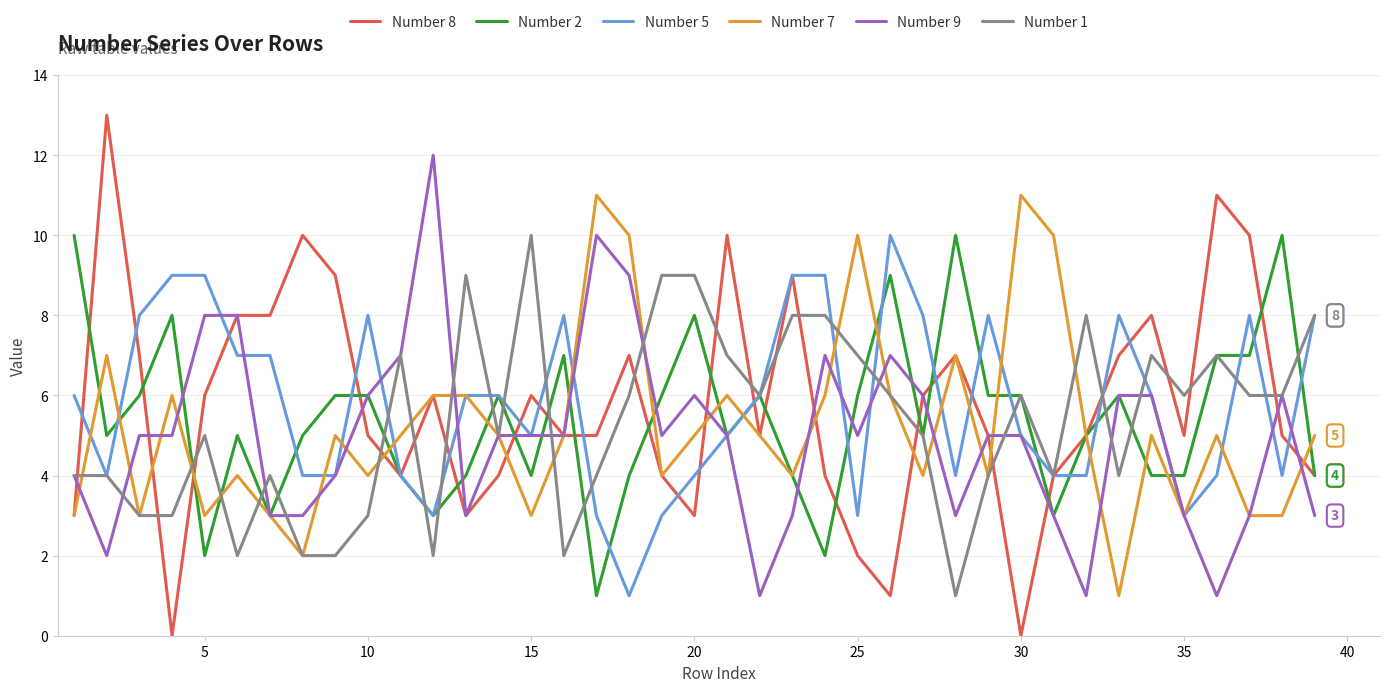

True or false: Number 9 has a value of 5 at 15.

True